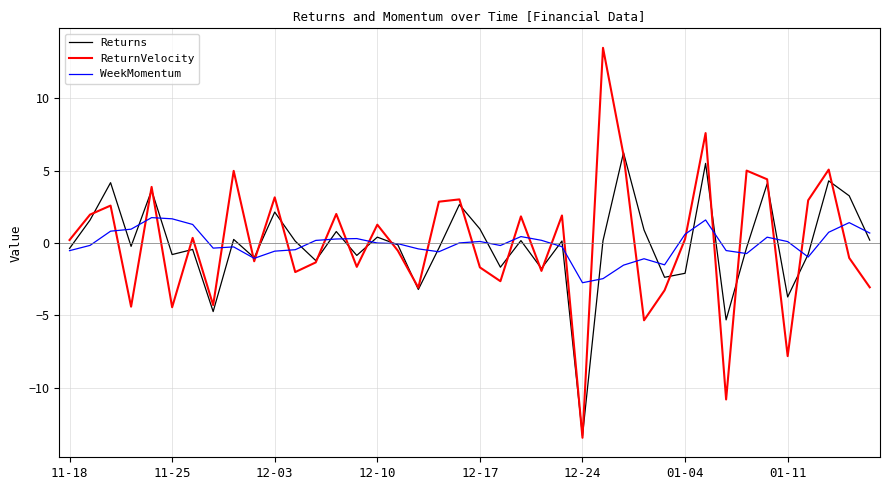

What is the average value of the Returns series?

-0.1